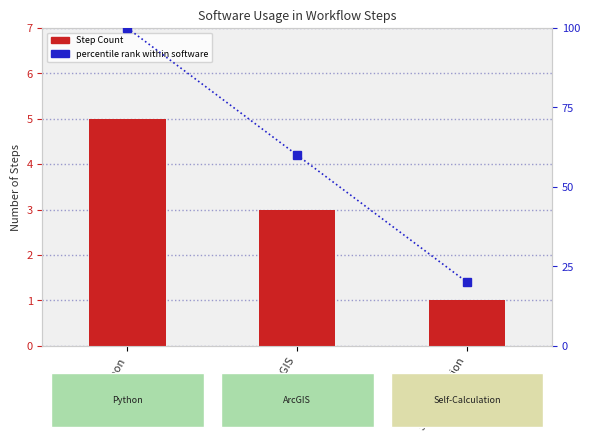

The percentile rank within software series shows 20 at Self-Calculation. True or false?

True